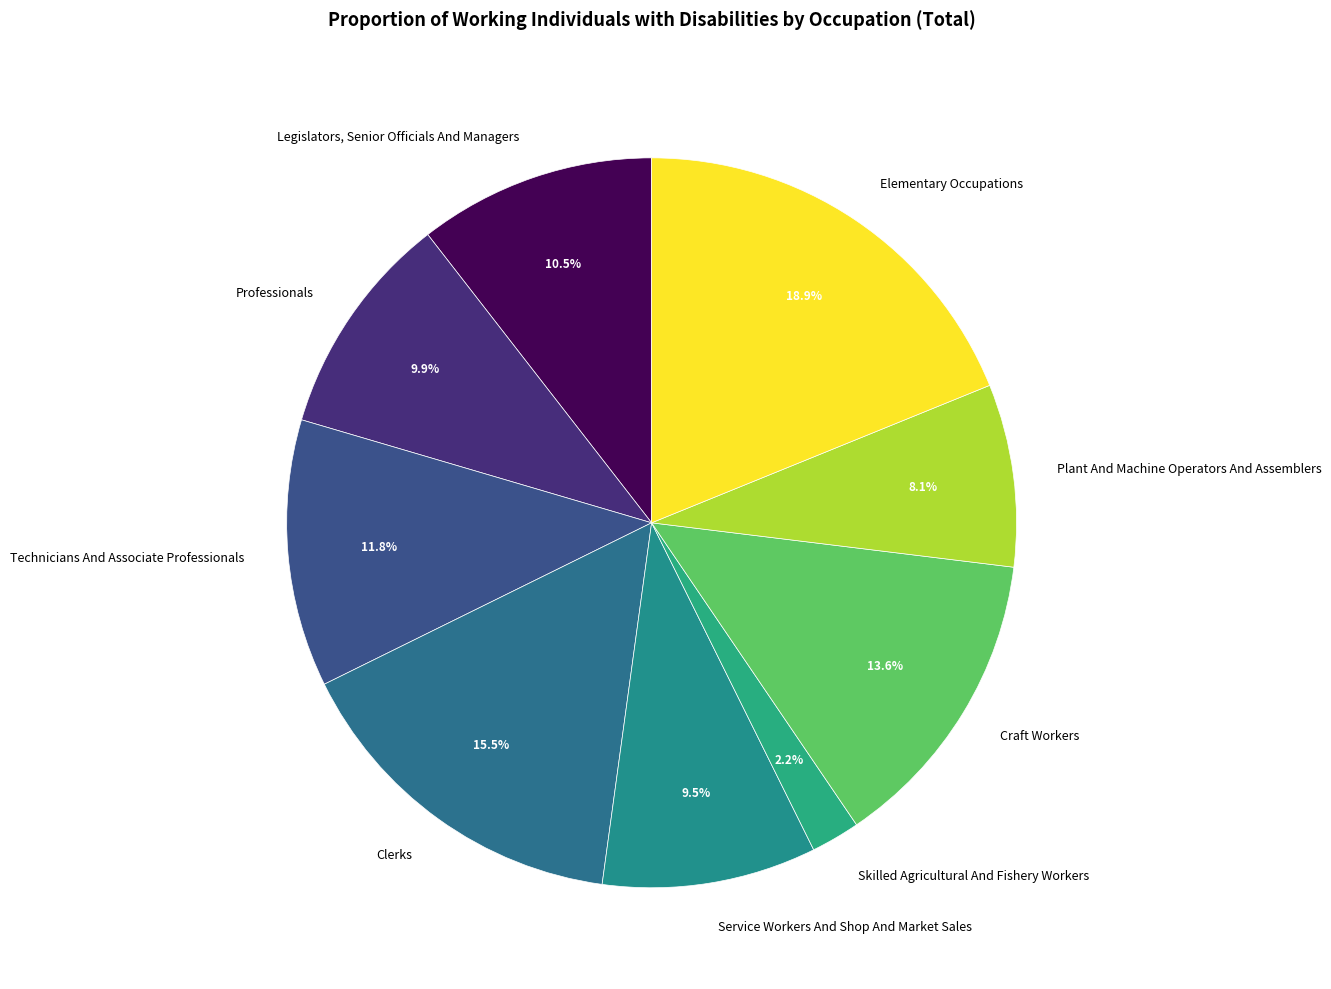

Approximately how many times larger is the value at Clerks compared to Legislators, Senior Officials And Managers?

1.5